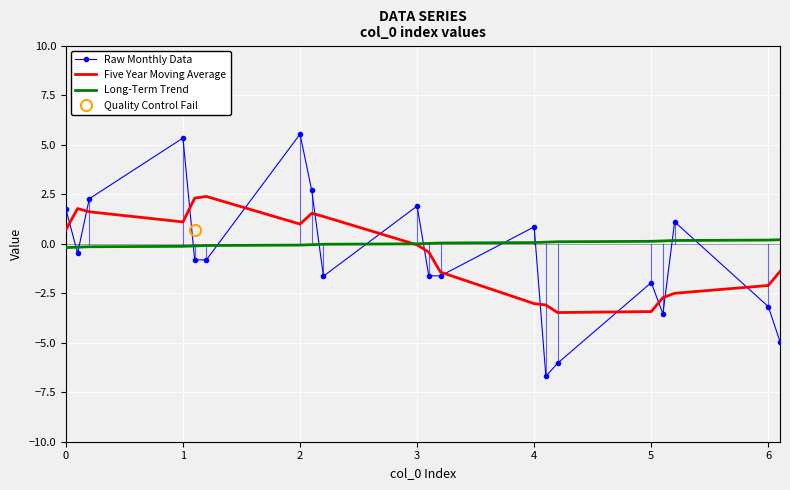

Which series ends up on top after the final intersection of Long-Term Trend and Raw Monthly Data?

Long-Term Trend